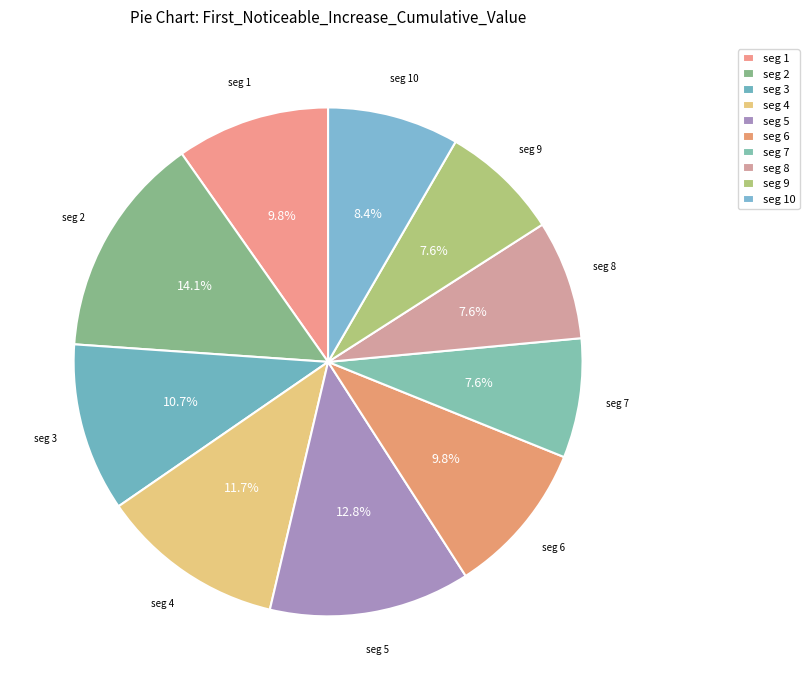

Count the number of slices in the pie.

10